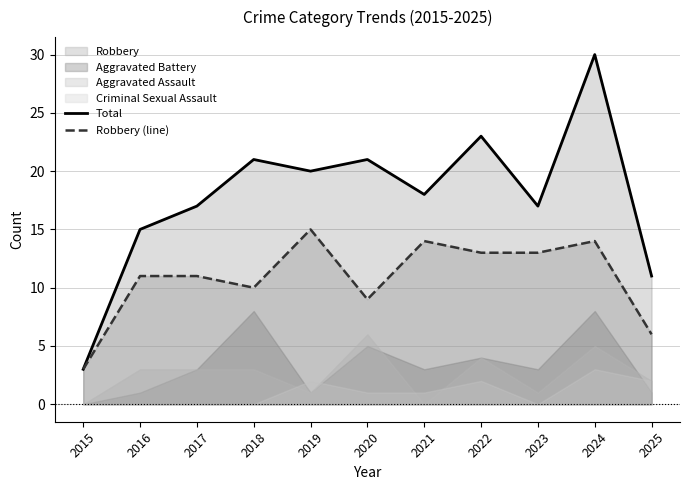

Where does the Total series first go above 18?

2018